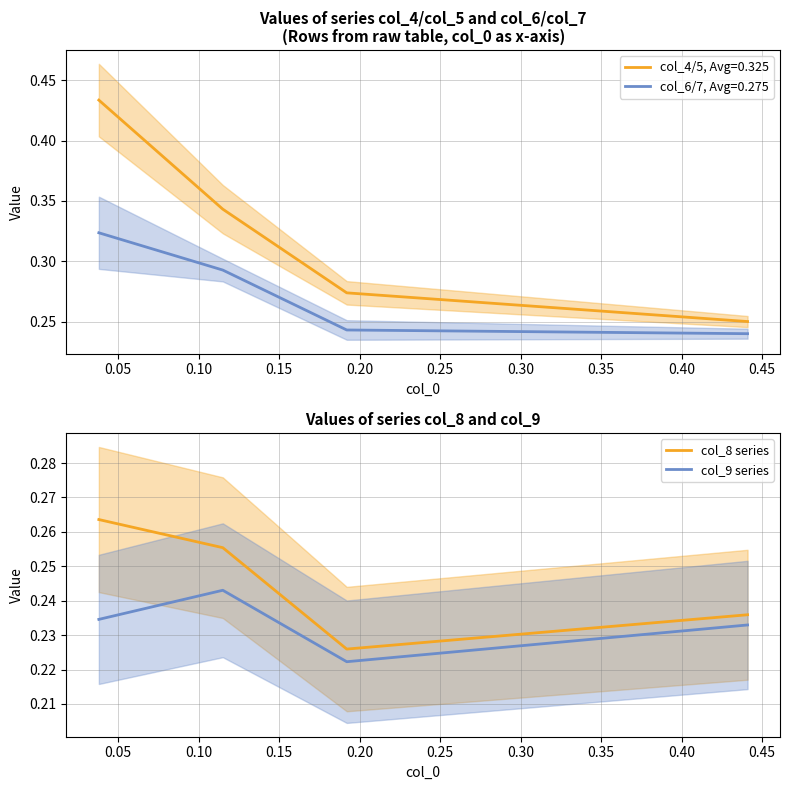

True or false: col_9 series and col_8 series cross at least once.

False